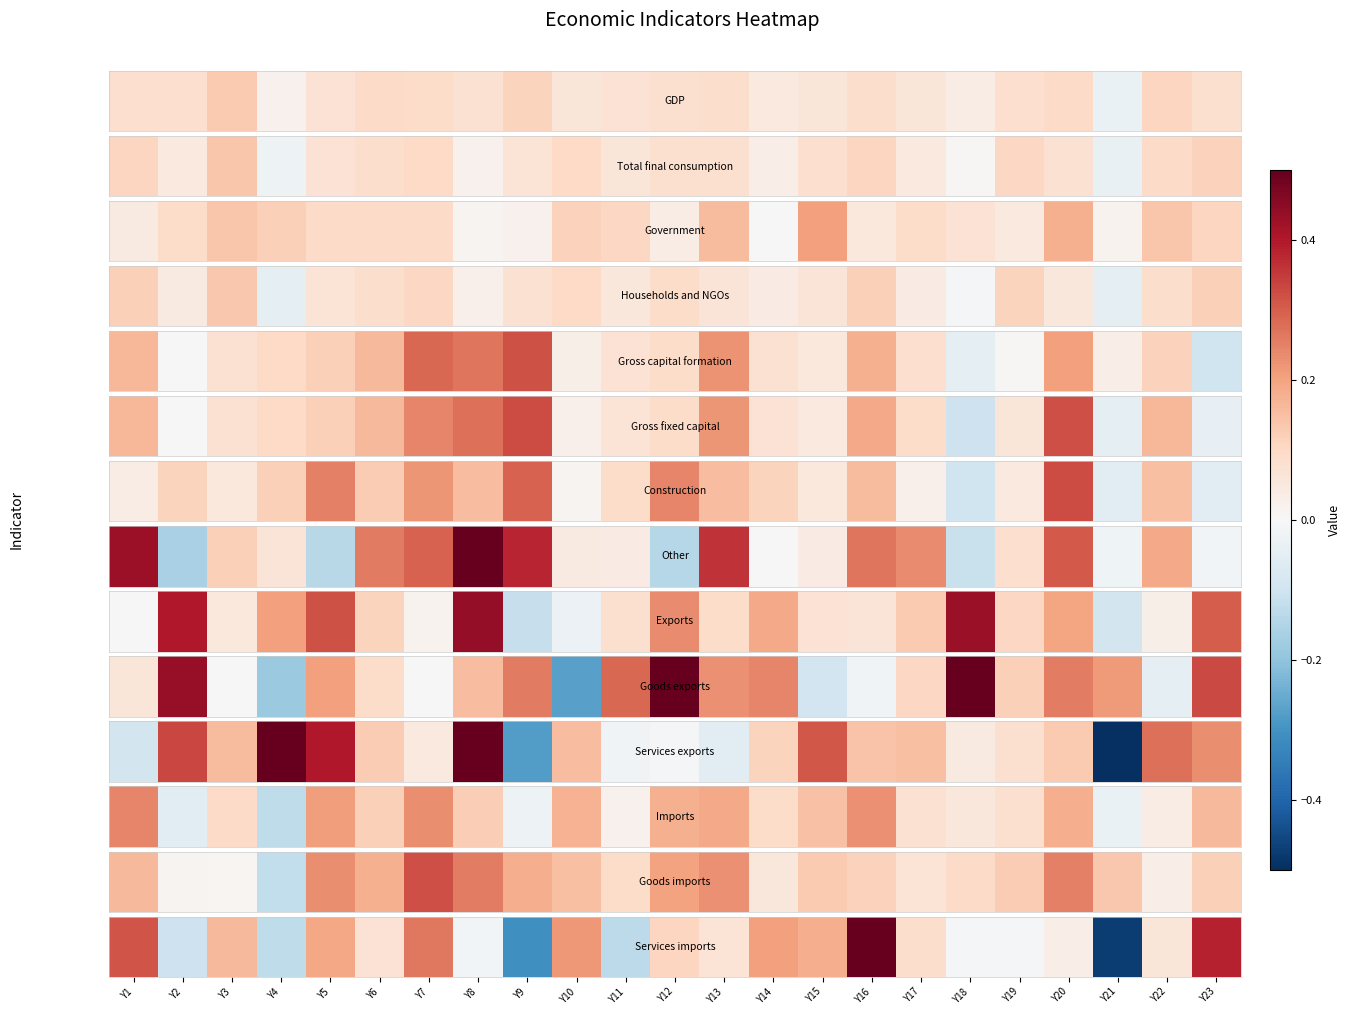

Between Y14 and Y10, which is larger?

Y10